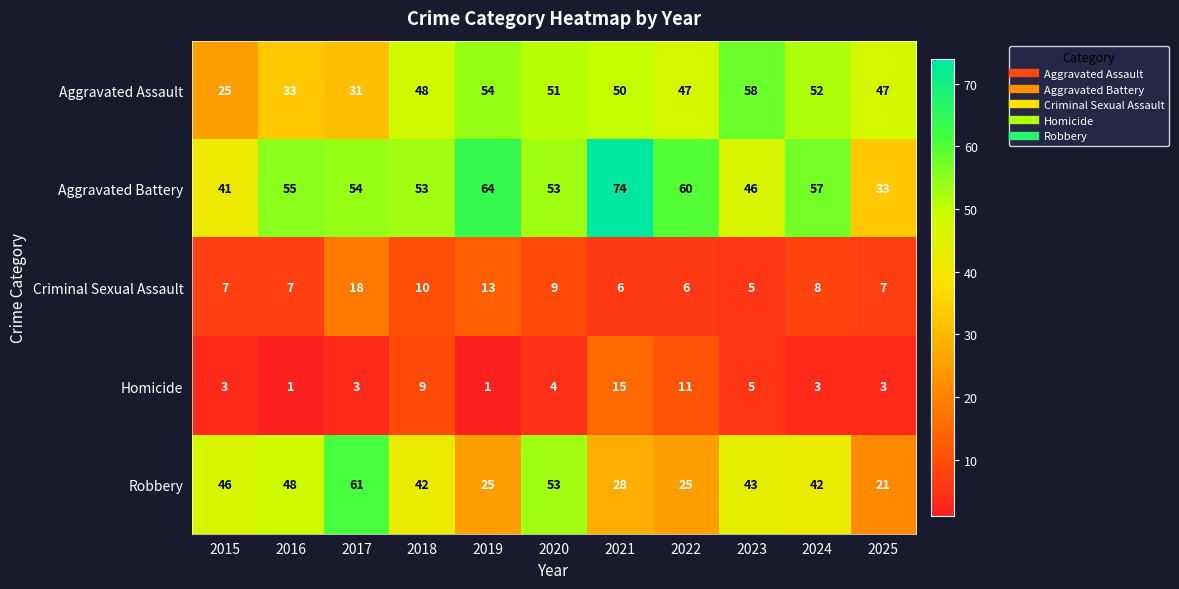

True or false: Criminal Sexual Assault has a value of 8 at 2021.

False